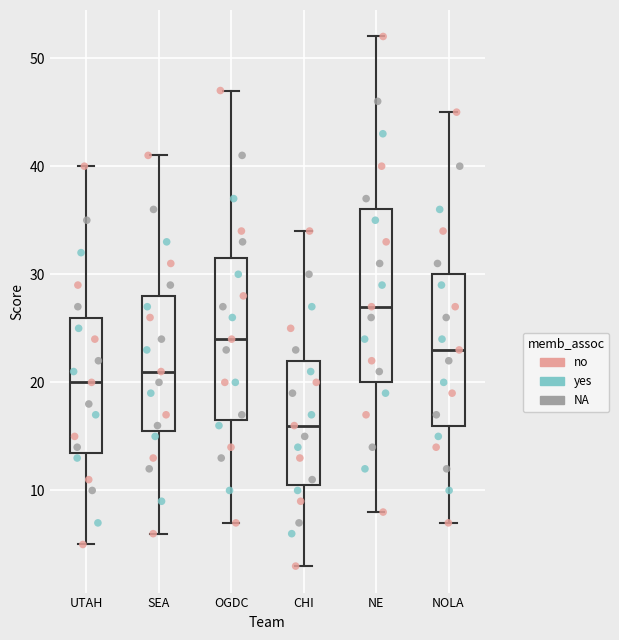

Reading left to right, read every box against the y-axis: the position of its median line, the range the box covers, and the ends of its whiskers. The values are not printed on the chart, so give them approximately, as read against the axis.

UTAH: median 20, box 14 to 26, whiskers 5 to 40
SEA: median 21, box 16 to 28, whiskers 6 to 41
OGDC: median 24, box 17 to 32, whiskers 7 to 47
CHI: median 16, box 11 to 22, whiskers 3 to 34
NE: median 27, box 20 to 36, whiskers 8 to 52
NOLA: median 23, box 16 to 30, whiskers 7 to 45